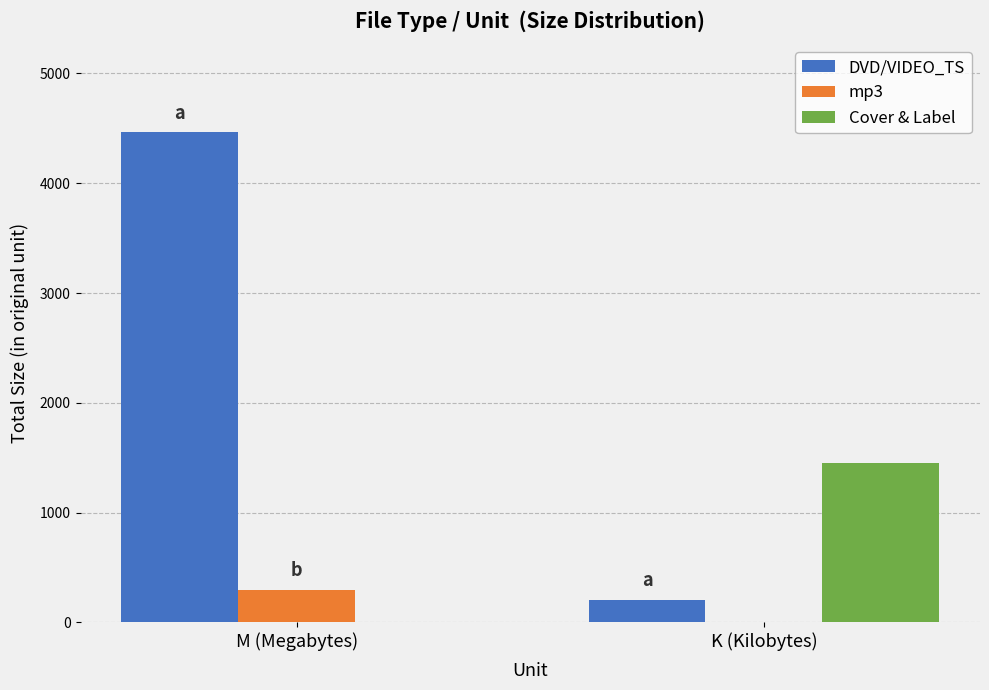

What is the spread (max minus min) of values at M (Megabytes)?

4463.8